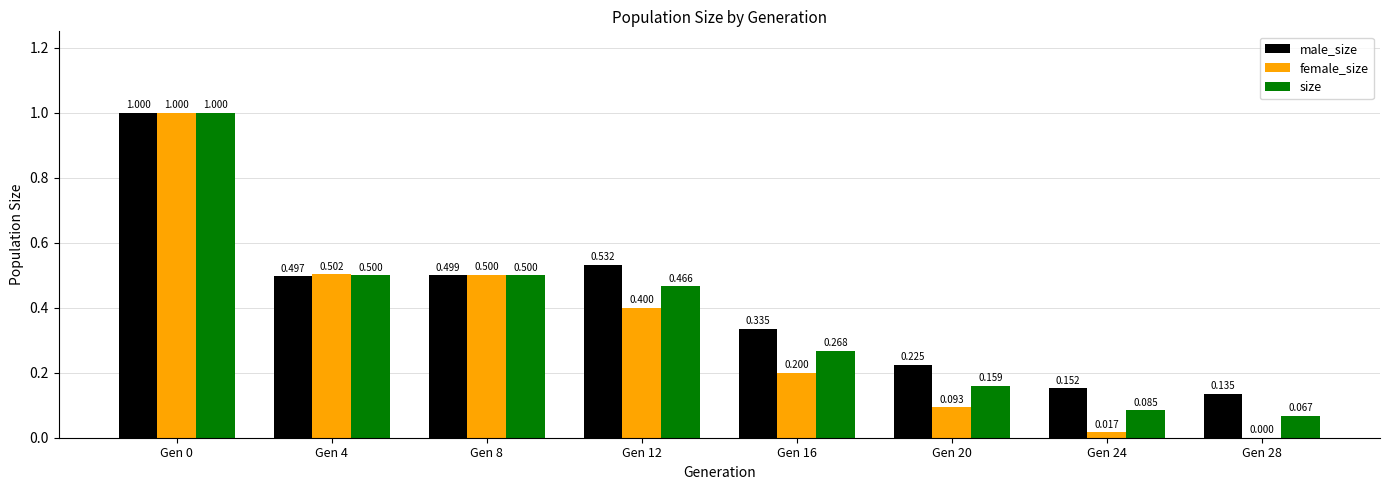

Is the value of size at Gen 4 greater than the value of male_size at Gen 12?

No